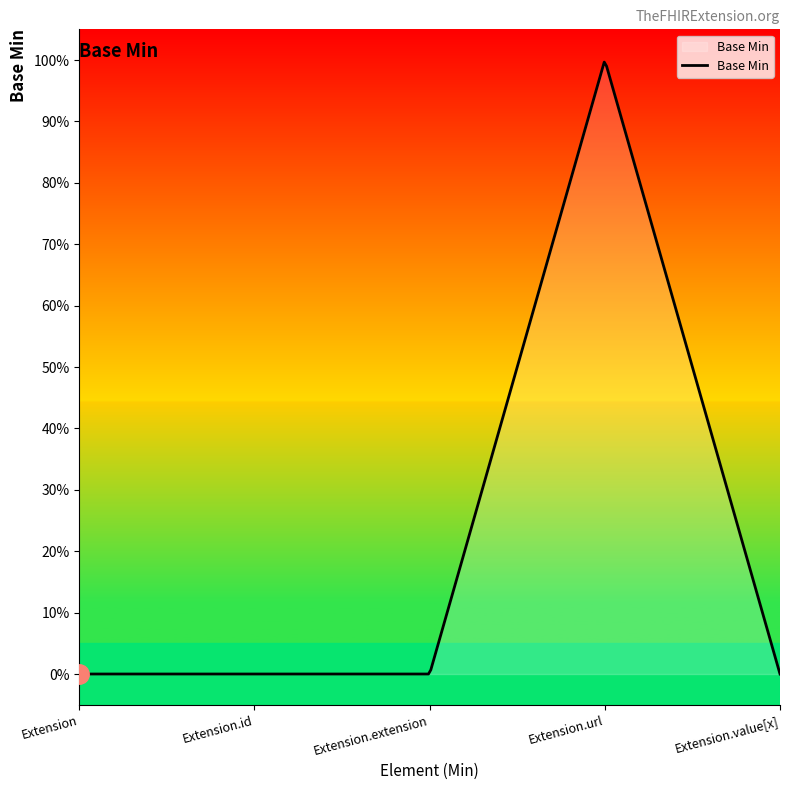

What is the label of the 5th point from the right?

Extension